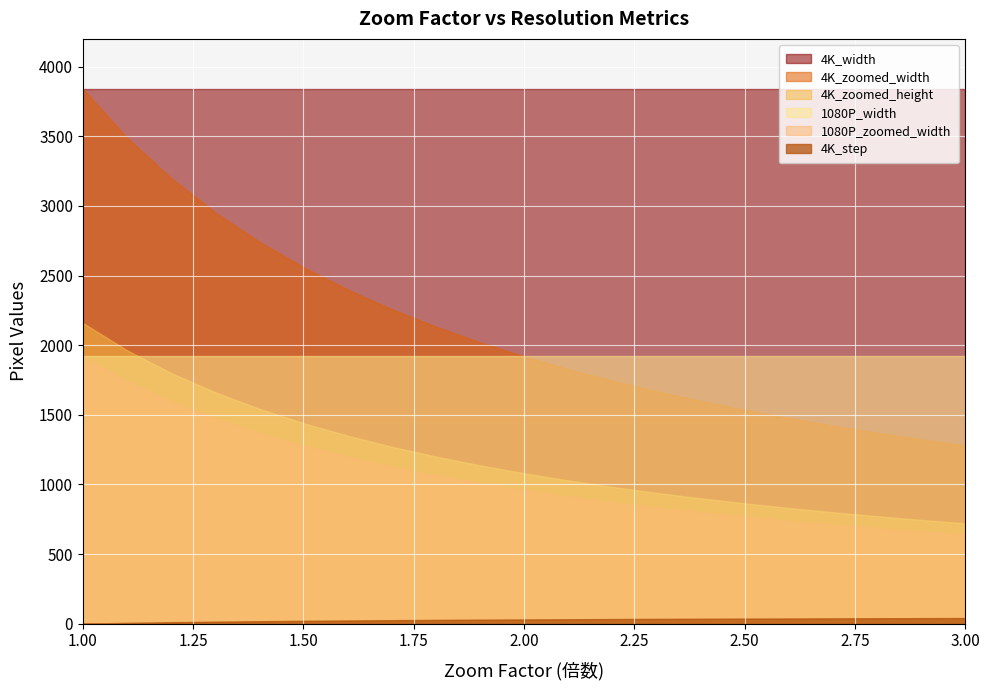

How many lines are shown in the chart?

6